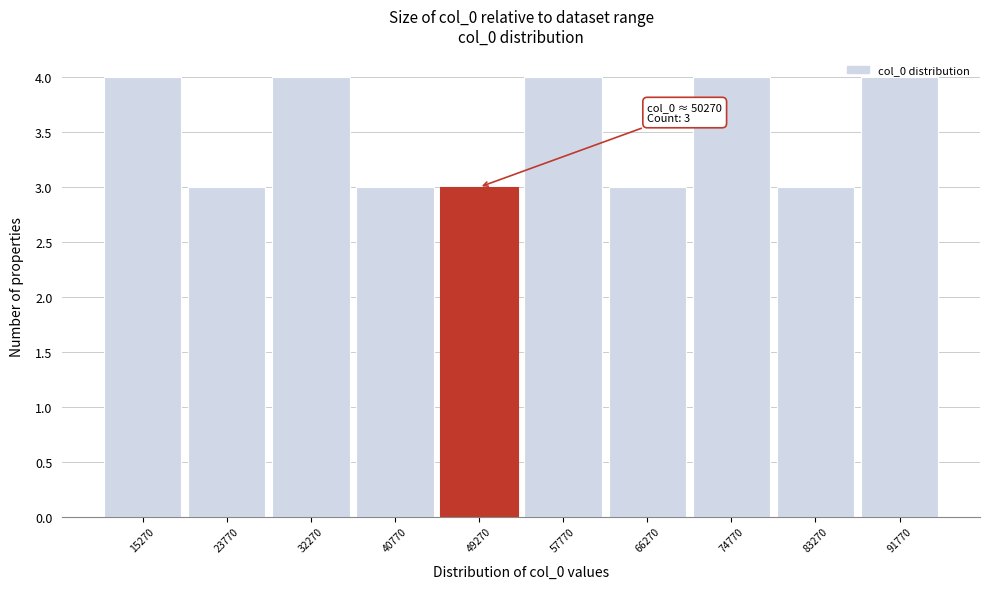

Between 57770 and 40770, which is larger?

57770